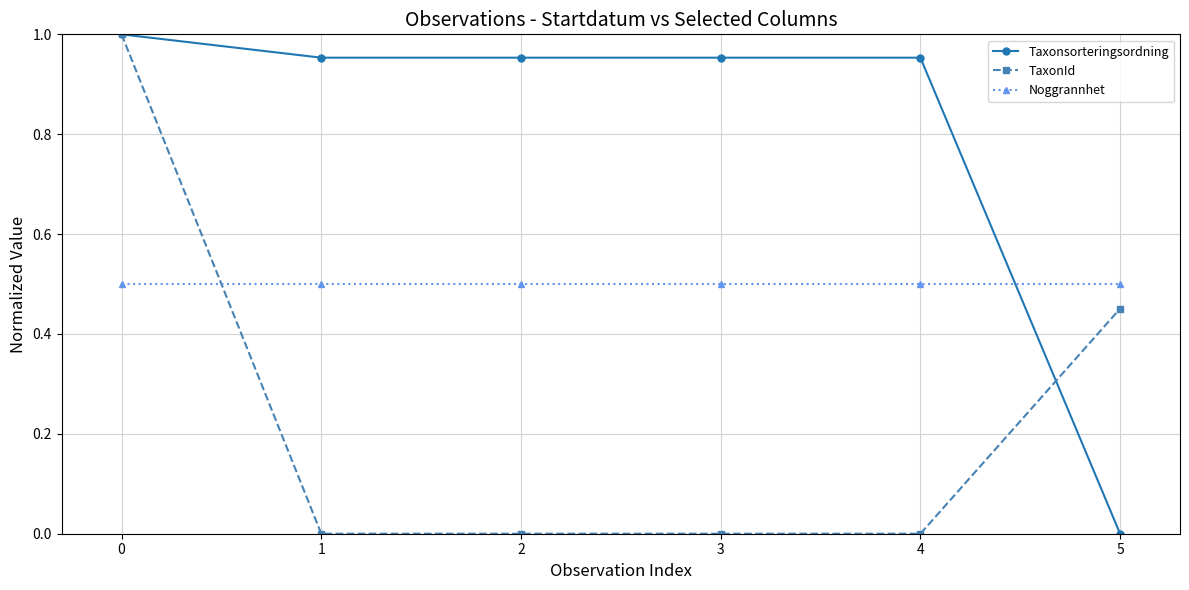

At how many categories does at least one series exceed 0?

6